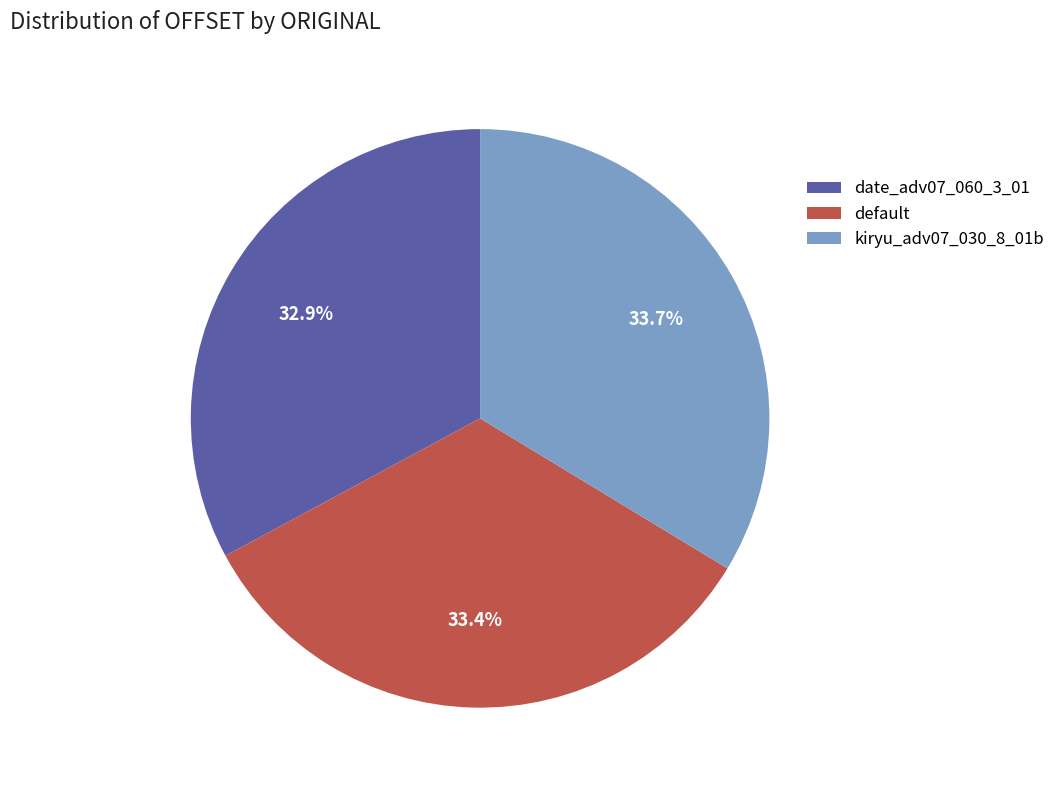

How many segments does this pie chart have?

3